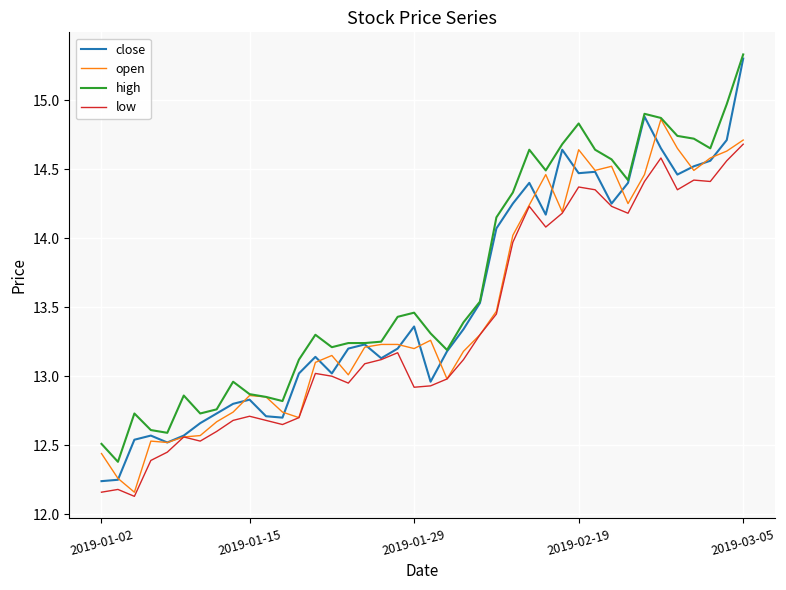

What is the greatest value displayed?

15.3